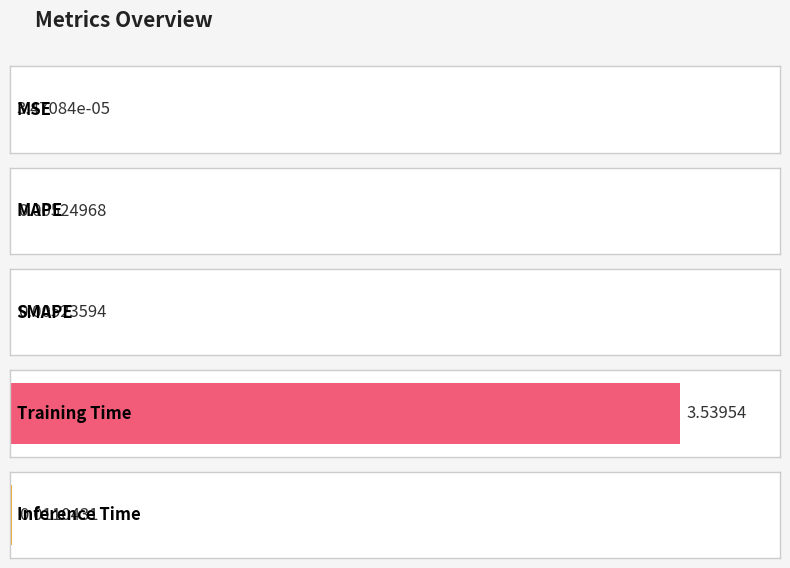

Rank the categories by value from lowest to highest.

MSE, SMAPE, MAPE, Inference Time, Training Time